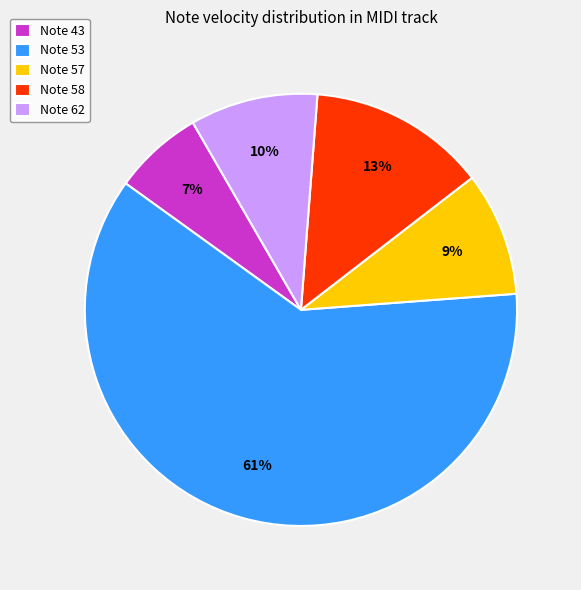

Between Note 58 and Note 57, which is larger?

Note 58